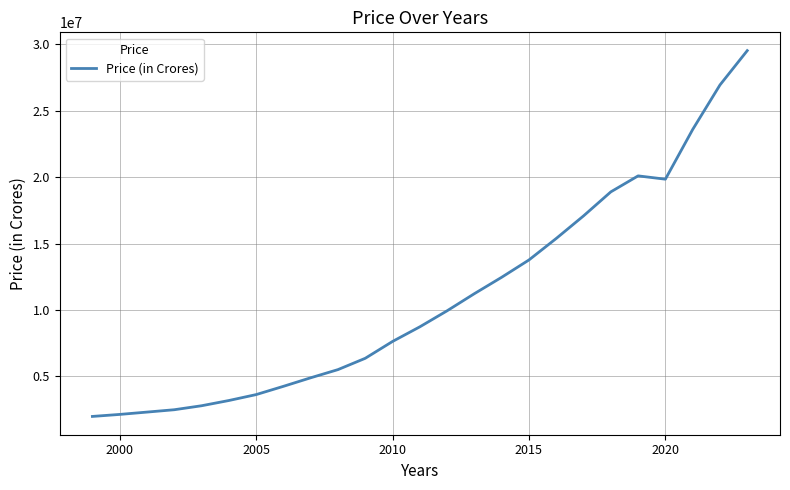

Reading left to right, transcribe all the data shown in this chart.

1988261.6	2139885.7	2315243.0	2492613.8	2792530.1	3186331.9	3632124.7	4254629.0	4898662.1	5514152.4	6366406.5	7634472.1	8736329.0	9944013.0	11233522.0	12467959.0	13771874.0	15391669.0	17090042.0	18899668.0	20103593.0	19854096.0	23597399.0	26949646.0	29535667.0